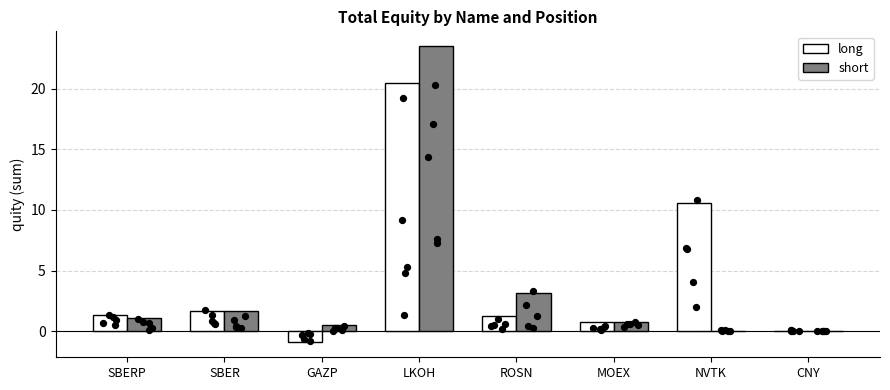

At how many categories does at least one series exceed 19?

1